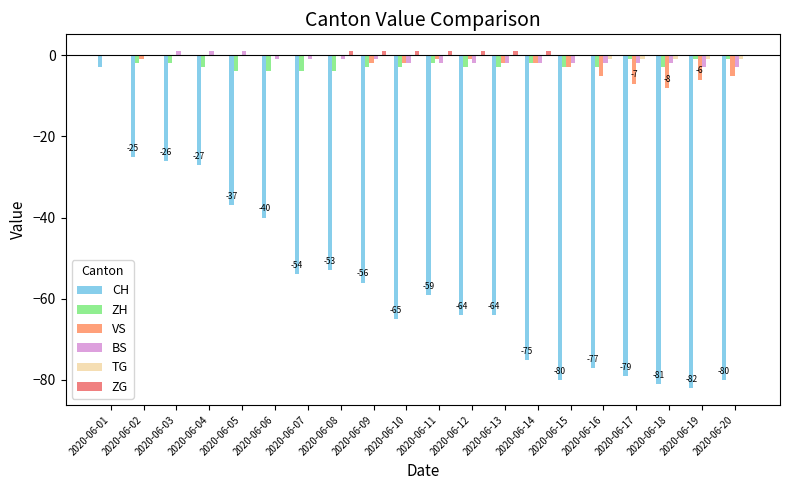

The TG series shows 0 at 2020-06-10. True or false?

False